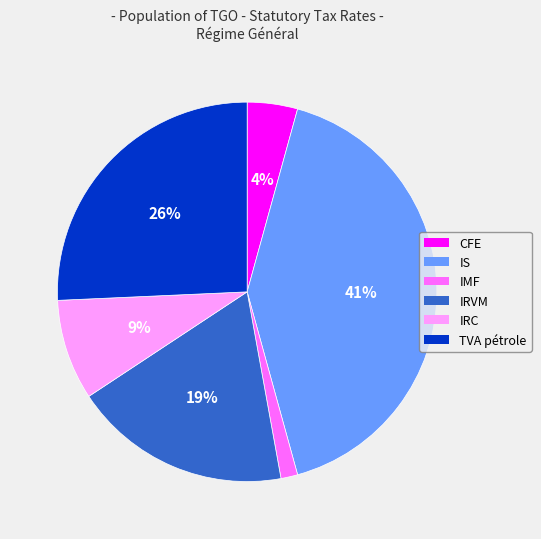

To the nearest percent, what percentage of the pie is IRC?

9%